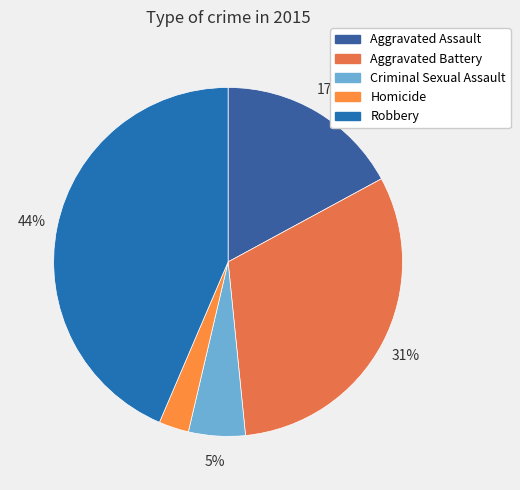

To the nearest percent, what is the difference between the Criminal Sexual Assault and Aggravated Battery slice percentages?

26%